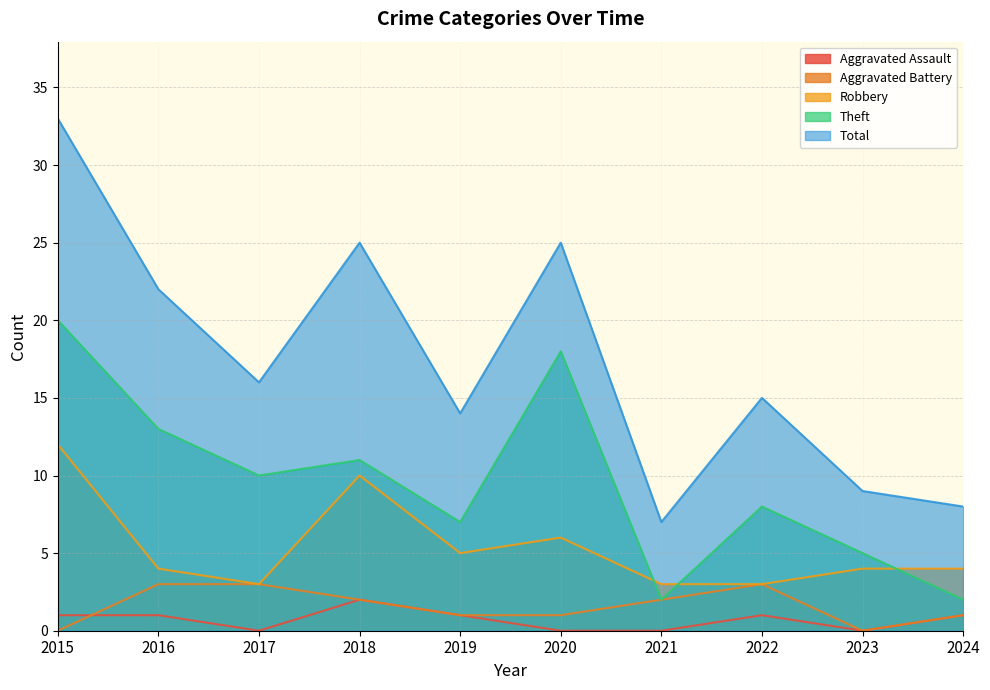

What is the difference between the highest and lowest values at 2024?

7